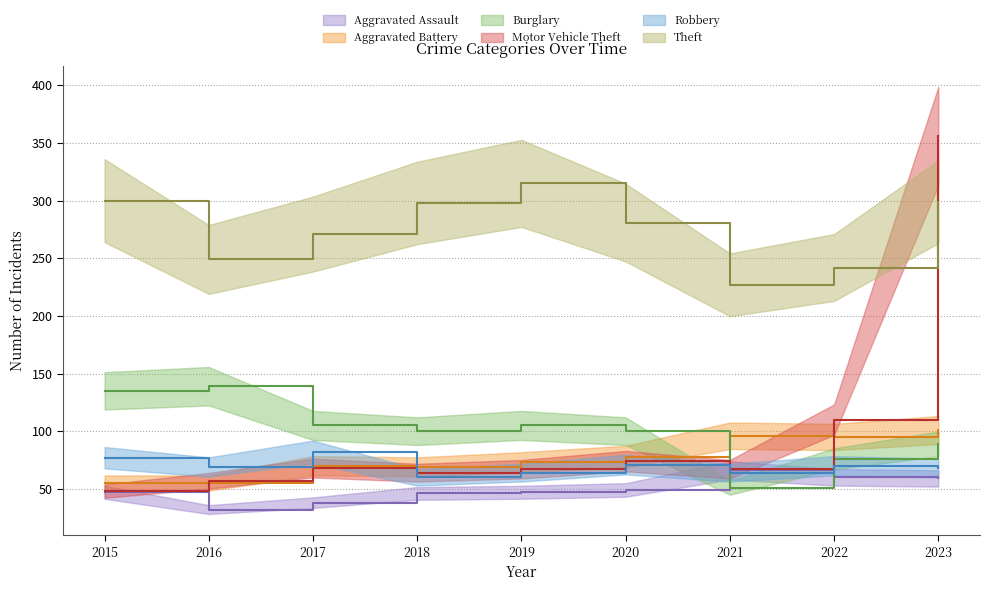

Does the chart have visible grid lines?

Yes